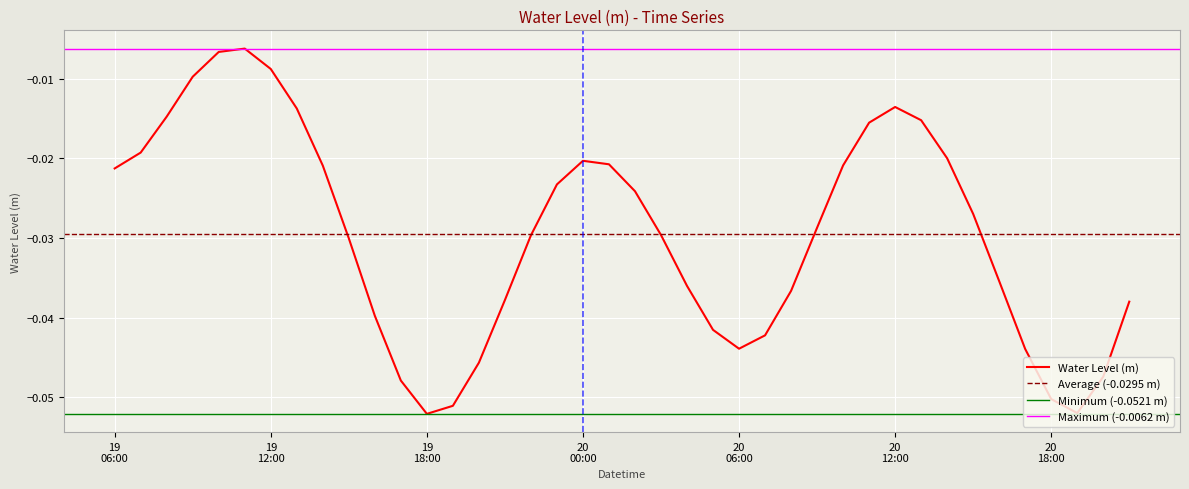

List the labels in order of value, smallest first.

2022-12-19 18:00, 2022-12-20 19:00, 2022-12-19 19:00, 2022-12-20 18:00, 2022-12-19 17:00, 2022-12-20 20:00, 2022-12-19 20:00, 2022-12-20 17:00, 2022-12-20 06:00, 2022-12-20 07:00, 2022-12-20 05:00, 2022-12-19 16:00, 2022-12-20 21:00, 2022-12-19 21:00, 2022-12-20 08:00, 2022-12-20 04:00, 2022-12-20 16:00, 2022-12-19 15:00, 2022-12-19 22:00, 2022-12-20 03:00, 2022-12-20 09:00, 2022-12-20 15:00, 2022-12-20 02:00, 2022-12-19 23:00, 2022-12-19 06:00, 2022-12-19 14:00, 2022-12-20 10:00, 2022-12-20 01:00, 2022-12-20 00:00, 2022-12-20 14:00, 2022-12-19 07:00, 2022-12-20 11:00, 2022-12-20 13:00, 2022-12-19 08:00, 2022-12-19 13:00, 2022-12-20 12:00, 2022-12-19 09:00, 2022-12-19 12:00, 2022-12-19 10:00, 2022-12-19 11:00